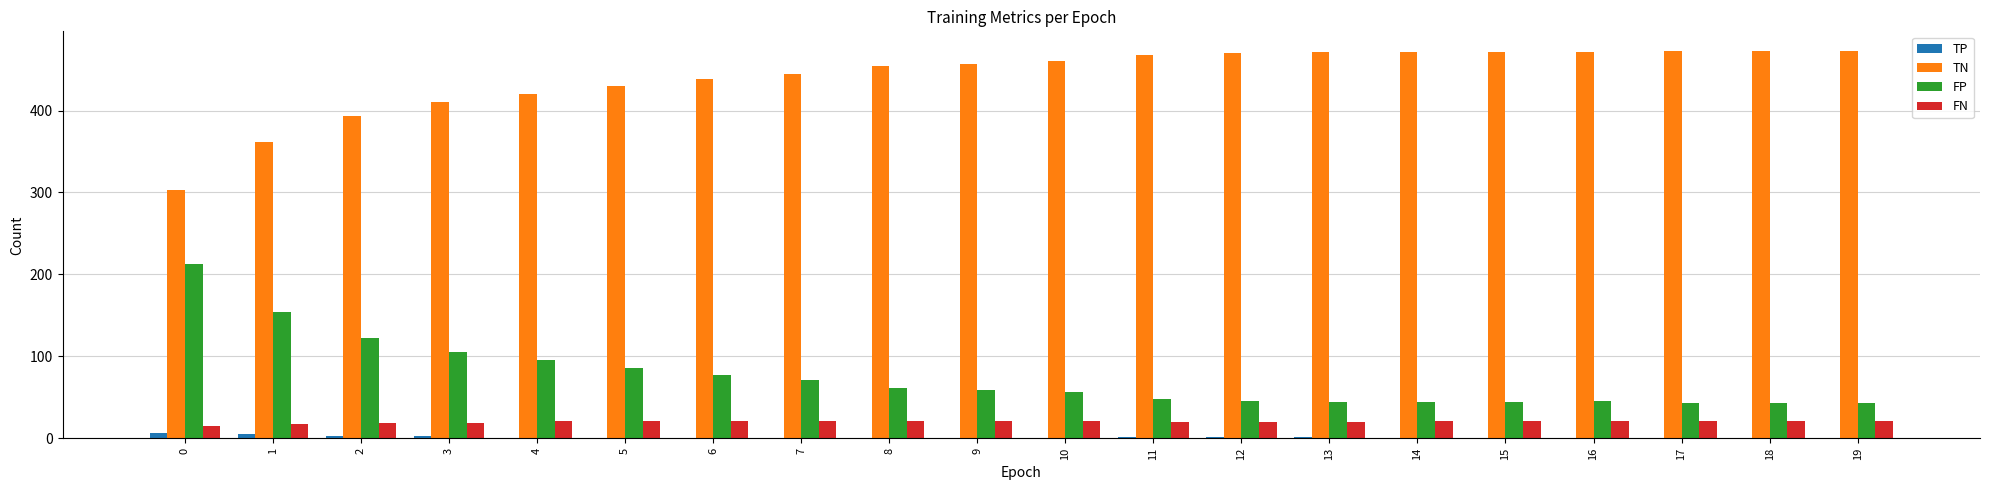

How many data points does each series have?

20